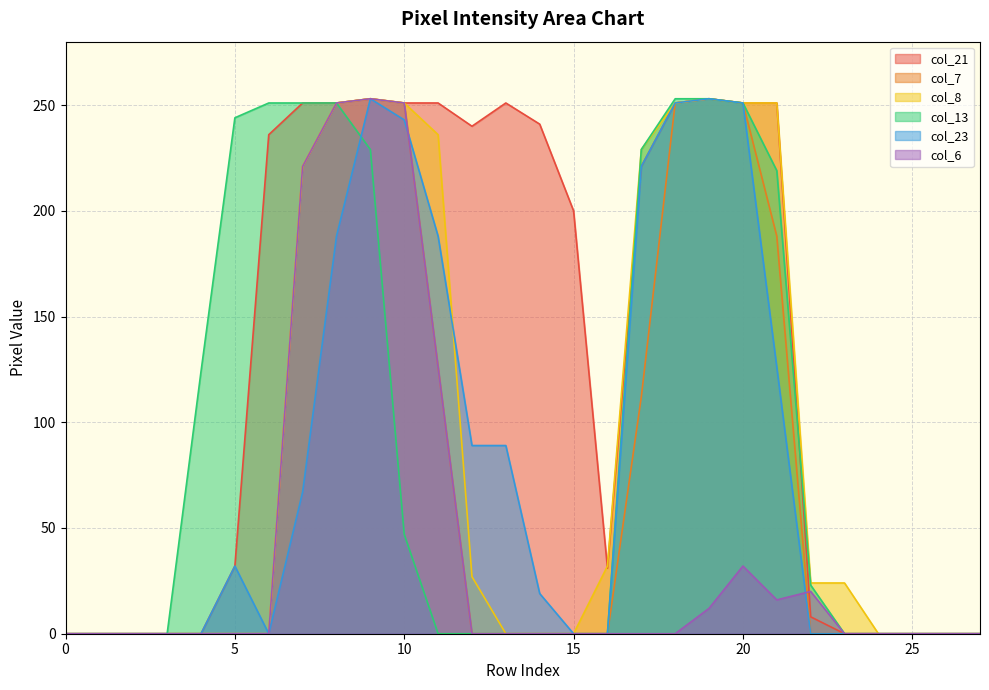

True or false: col_7 and col_8 intersect in this chart.

False